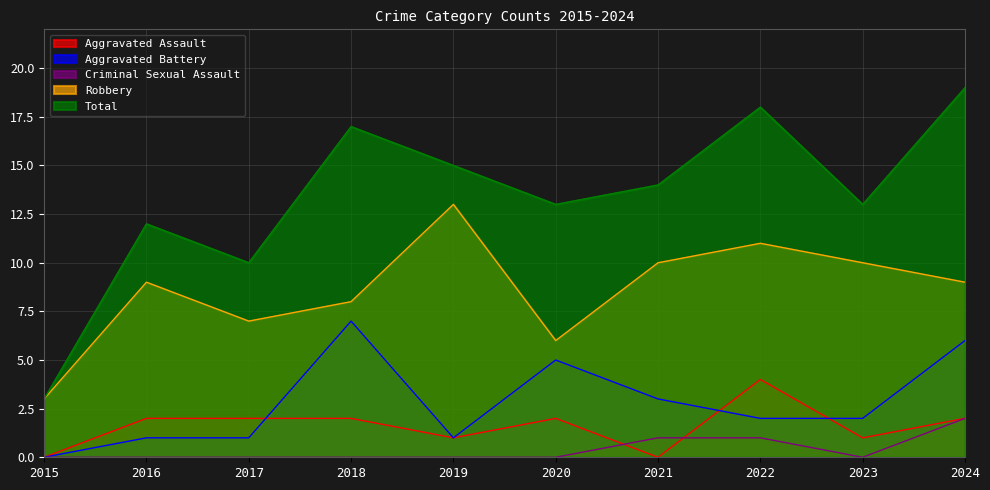

Read the Aggravated Battery value at 2017.

1